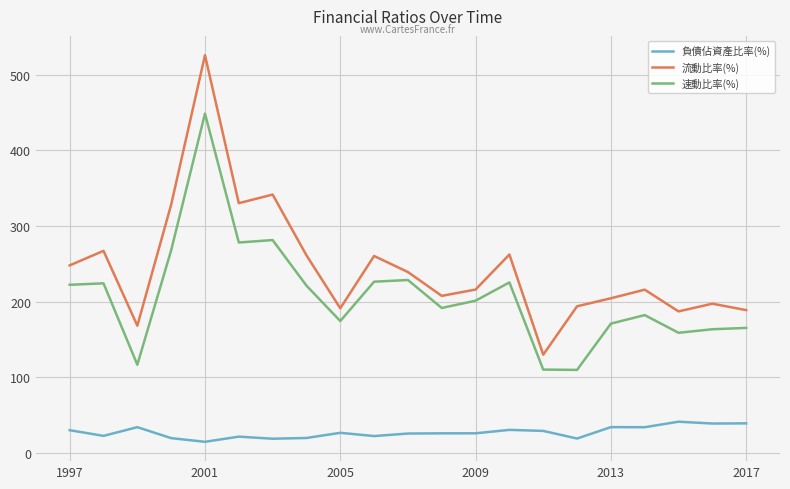

True or false: 速動比率(%) and 流動比率(%) cross at least once.

False